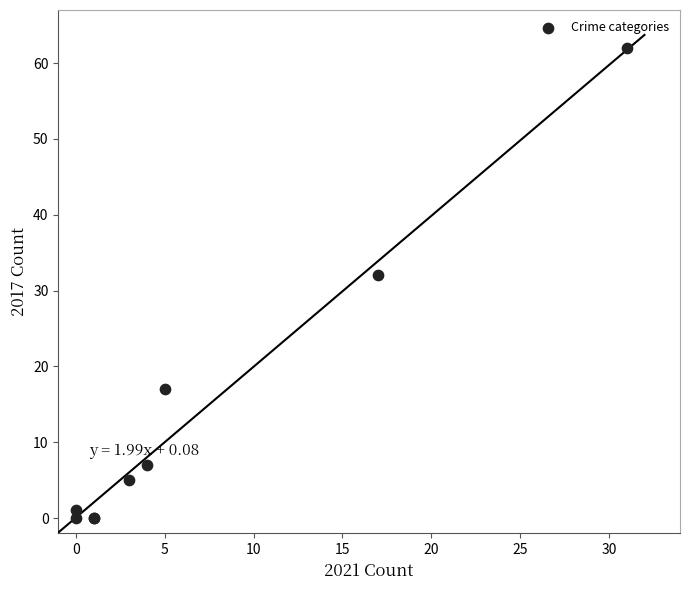

What Y value in the scatter plot is closest to 31?

32